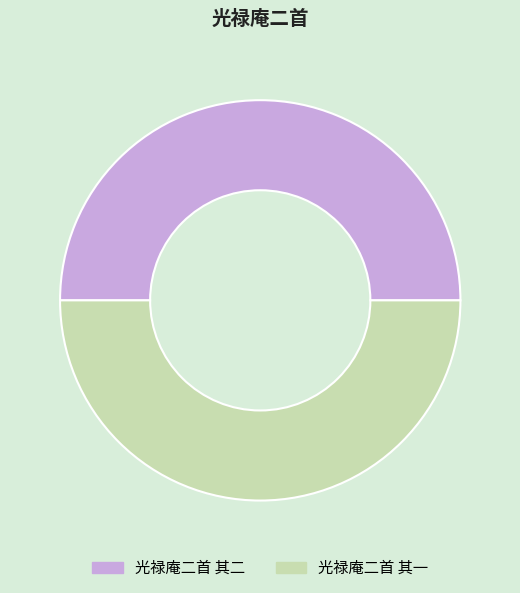

Approximately how many times larger is the value at 光禄庵二首 其一 compared to 光禄庵二首 其二?

1.0